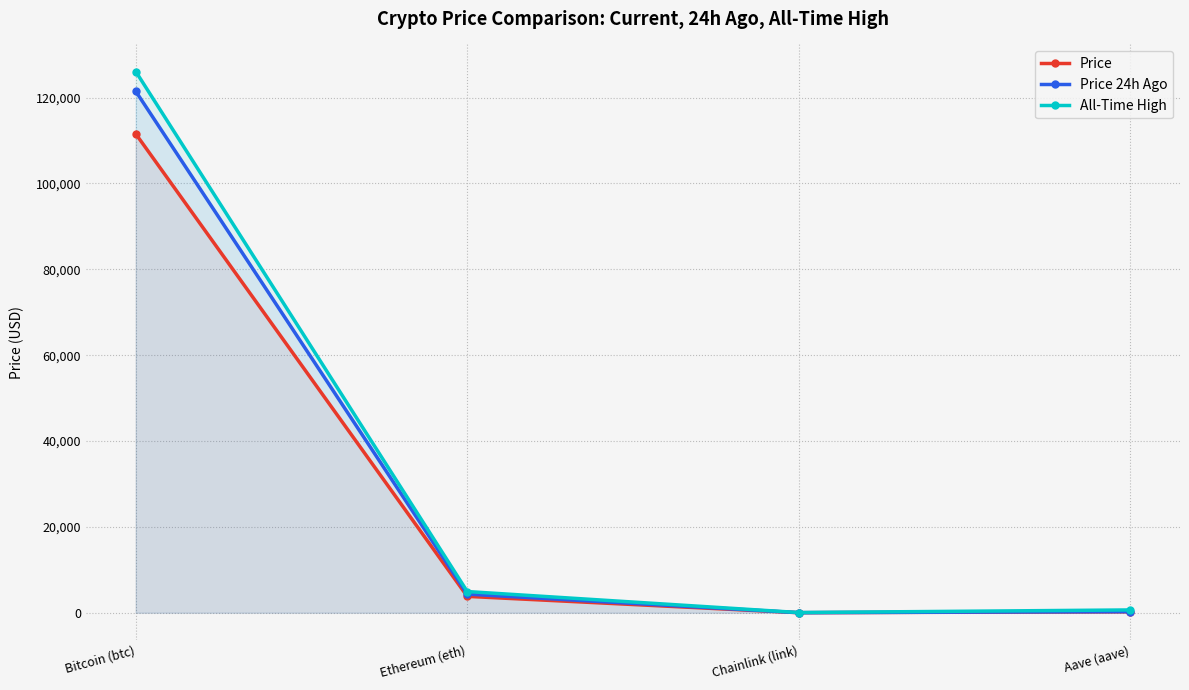

True or false: Price 24h Ago and All-Time High cross at least once.

False